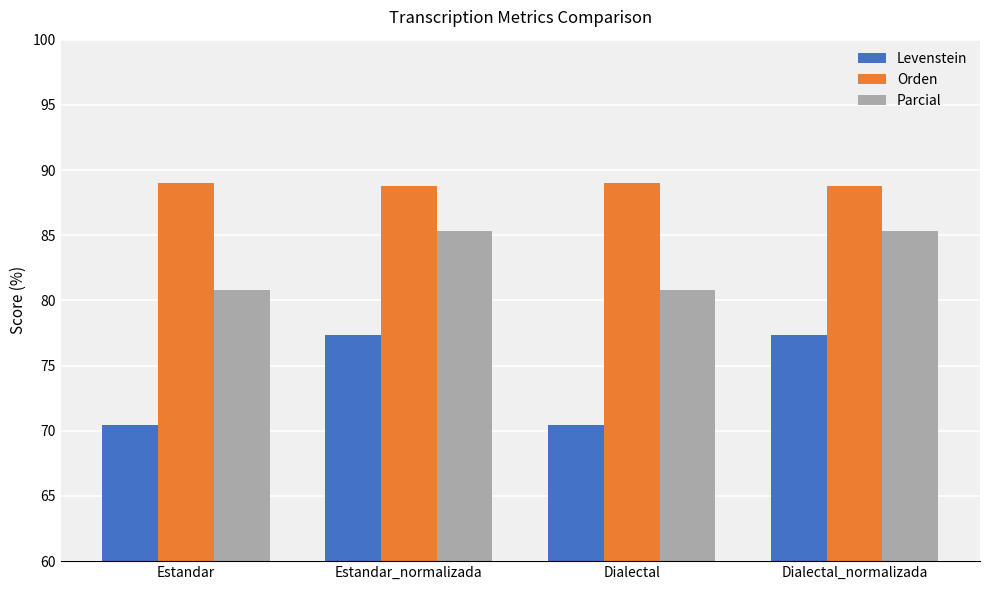

Reading left to right, what are all the values shown in this chart?

Levenstein: Estandar=70.5	Estandar_normalizada=77.4	Dialectal=70.5	Dialectal_normalizada=77.4
Orden: Estandar=89.0	Estandar_normalizada=88.8	Dialectal=89.0	Dialectal_normalizada=88.8
Parcial: Estandar=80.8	Estandar_normalizada=85.3	Dialectal=80.8	Dialectal_normalizada=85.3